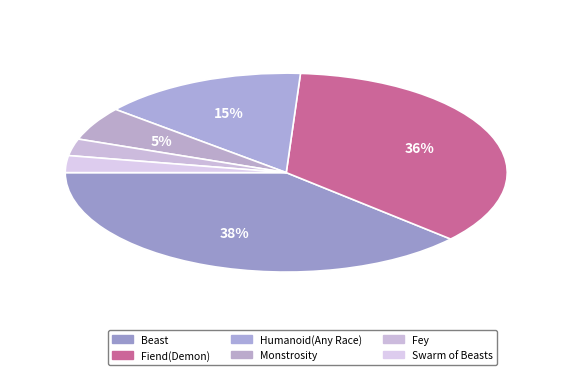

How many slices are in this pie chart?

6